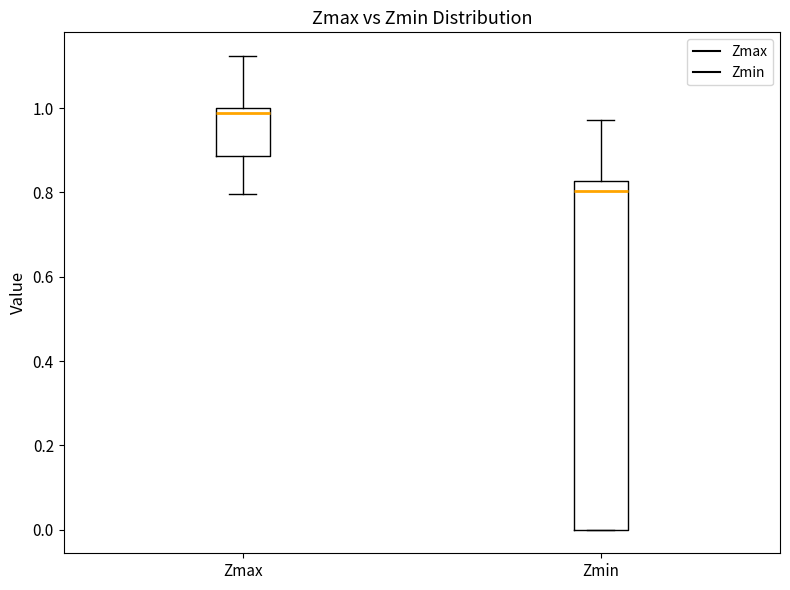

Where does the lower whisker of the box for Zmax end on the y-axis? The values are not printed on the chart, so give them approximately, as read against the axis.

0.80